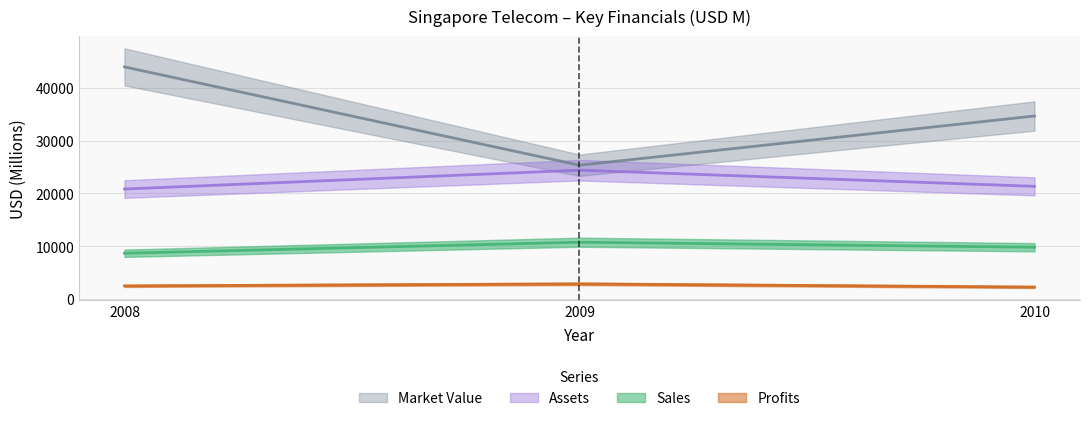

Which label corresponds to the smallest value in the chart?

2010